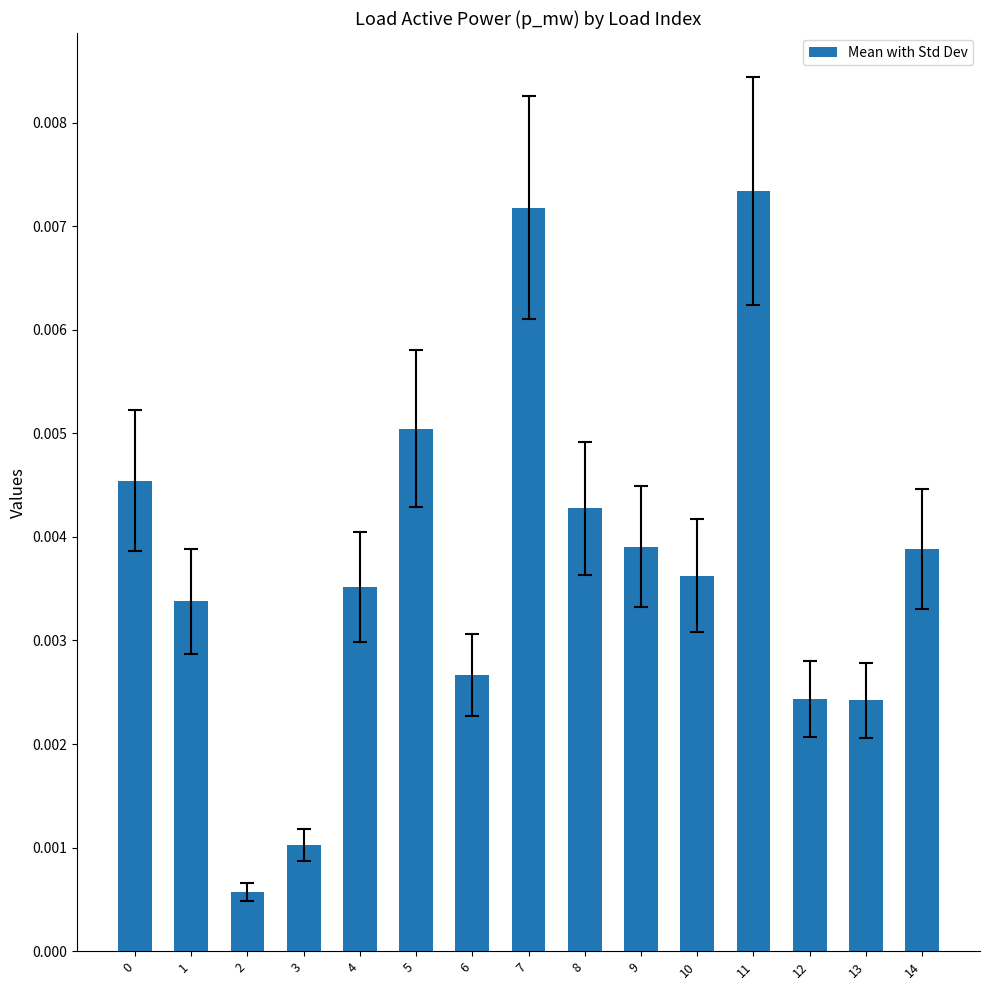

How many distinct data groups are displayed?

1